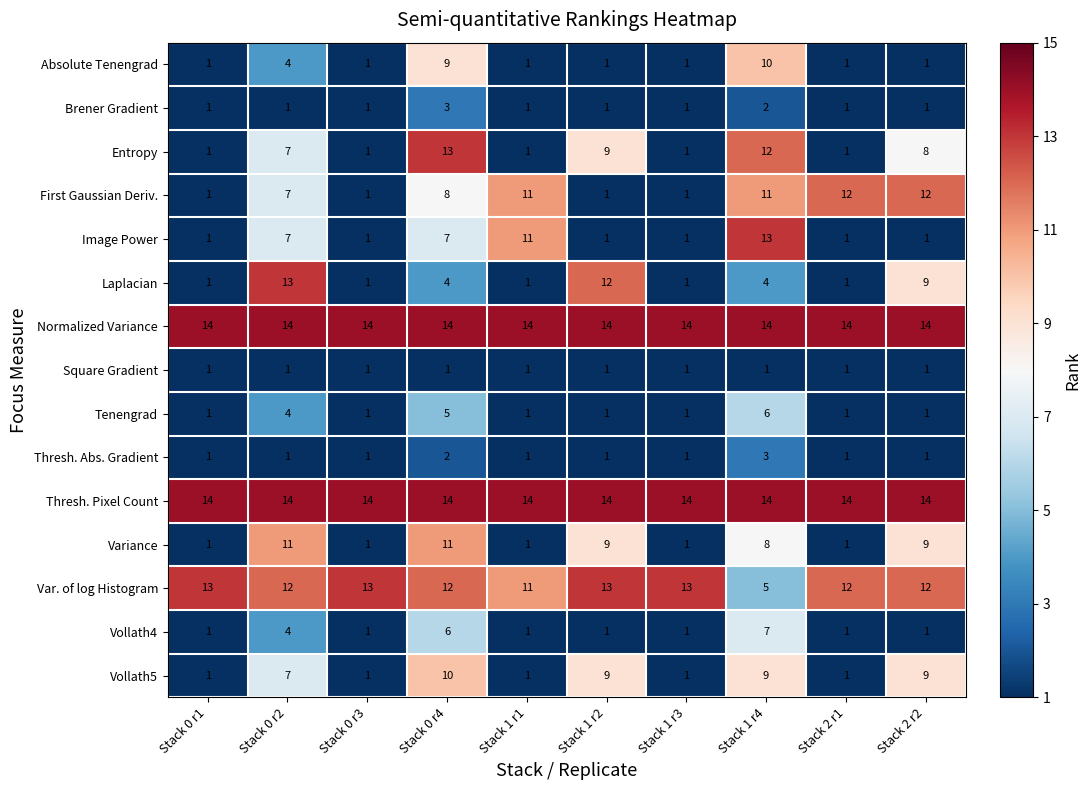

What is the spread (max minus min) of values at Stack 1 r1?

13